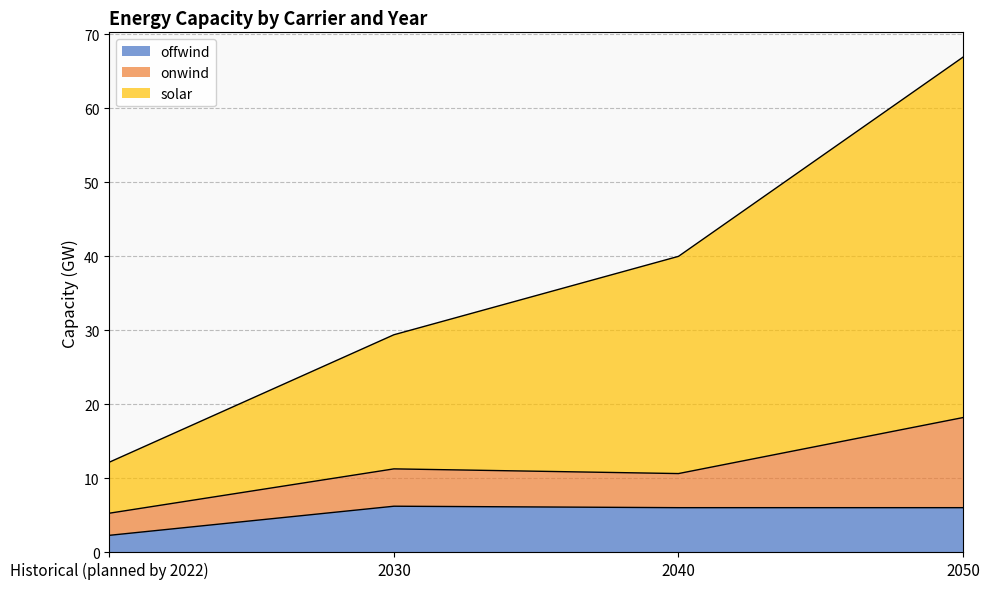

What is the maximum value for offwind?

6.2